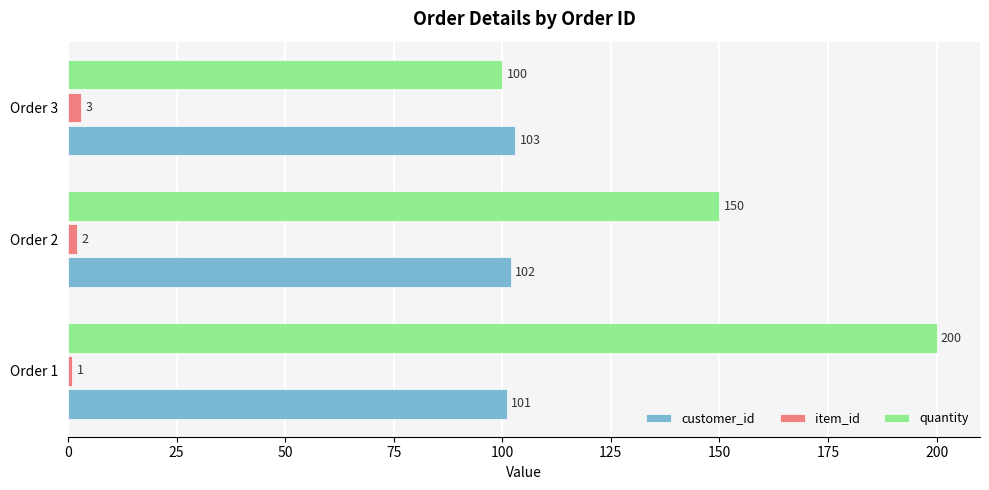

How many categories are shown in the chart?

3